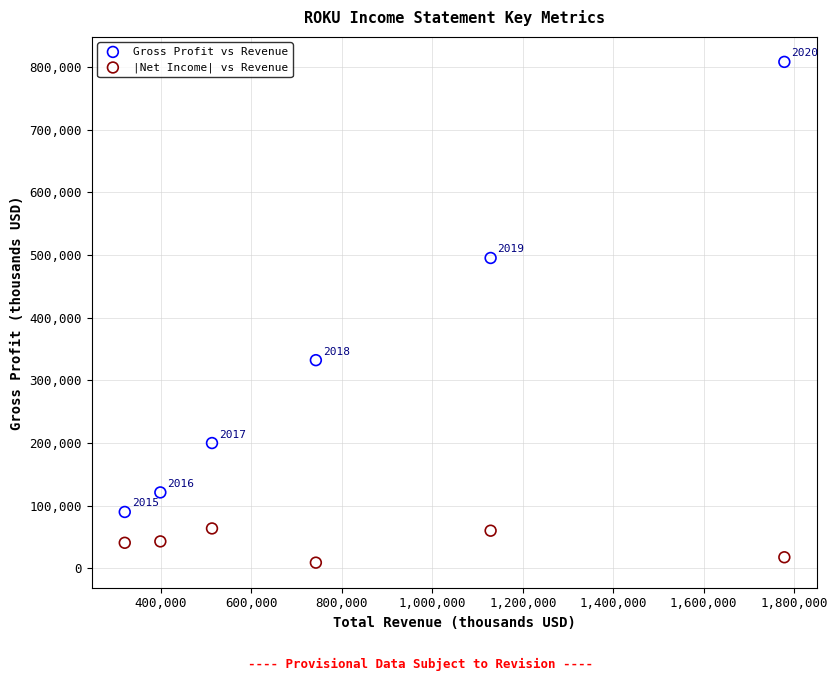

In the |Net Income| vs Revenue series, what Y value is closest to 36200?

40600